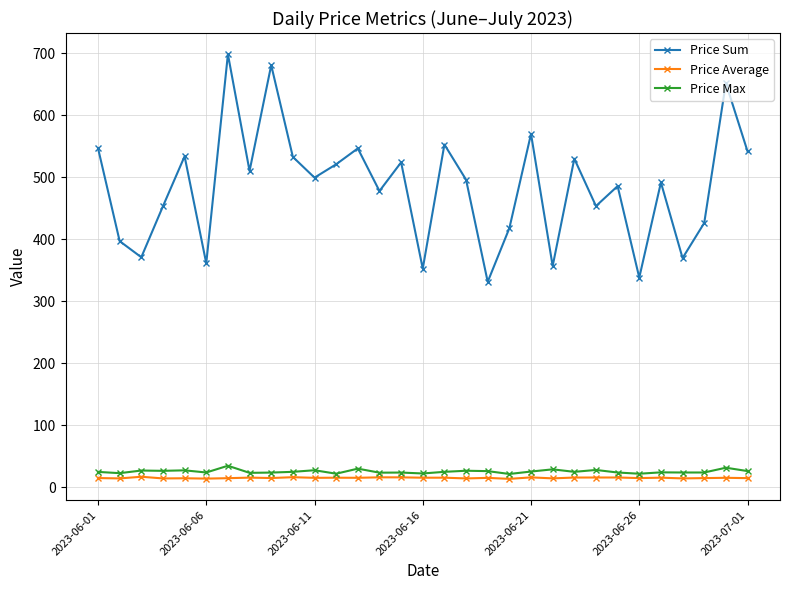

True or false: Price Sum and Price Max intersect in this chart.

False